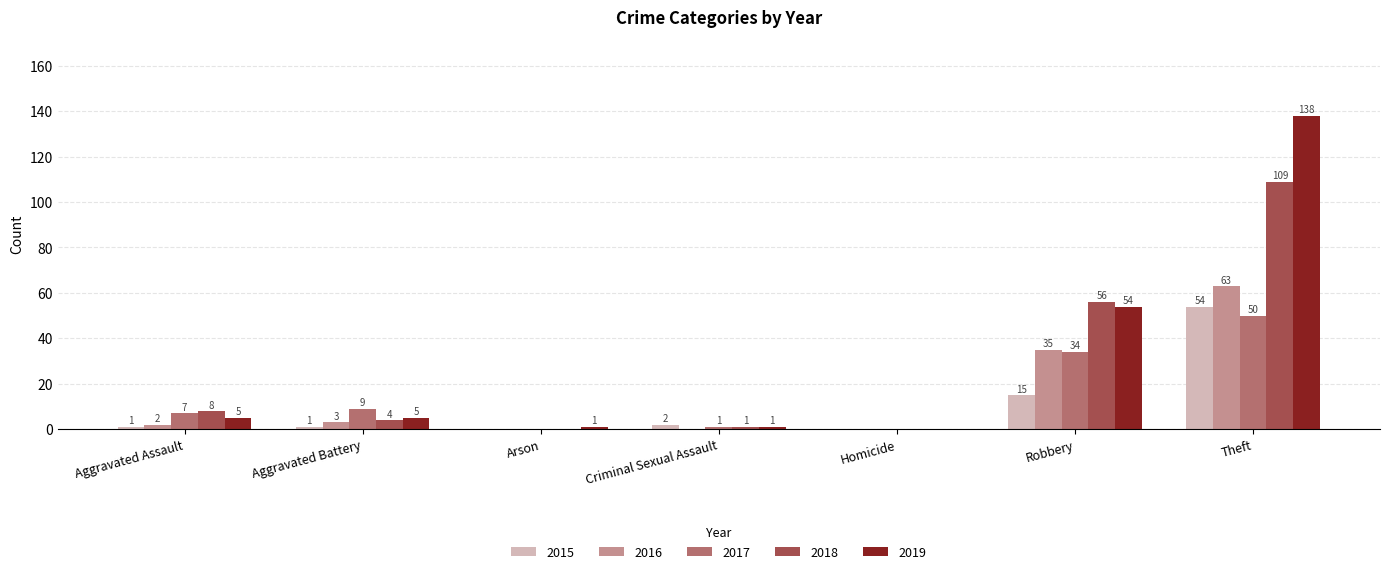

Are the bars horizontal?

No